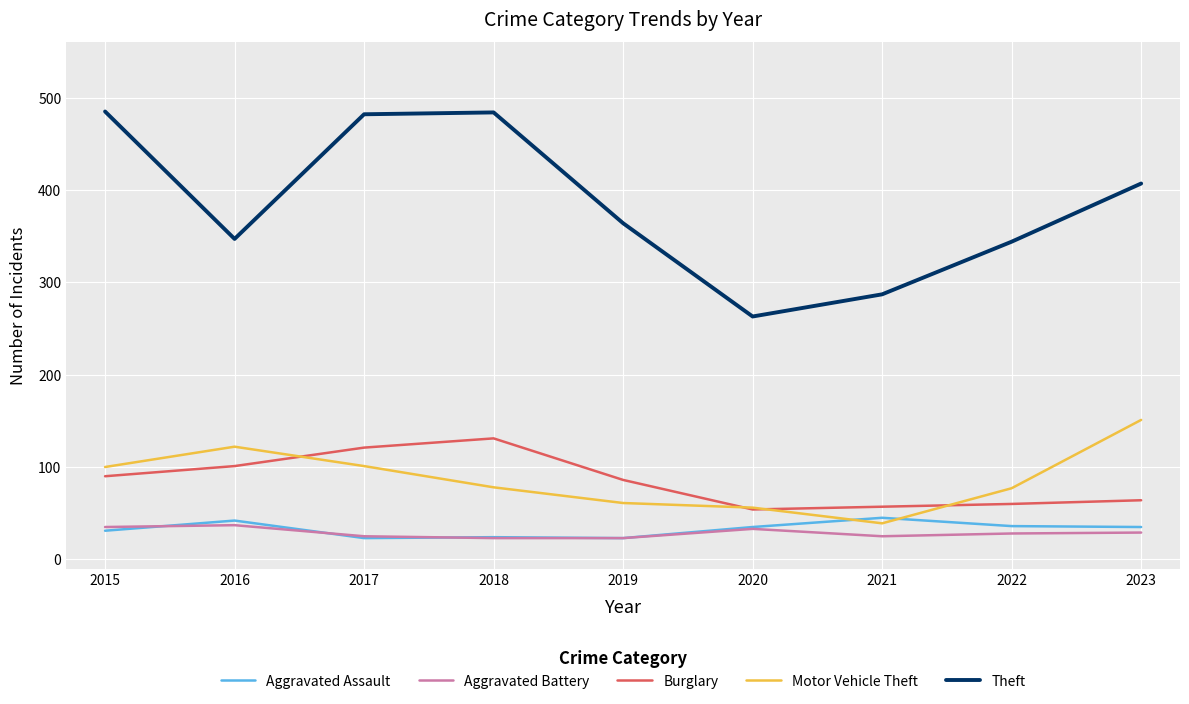

Is the value of Burglary at 2023 greater than the value of Aggravated Assault at 2017?

Yes